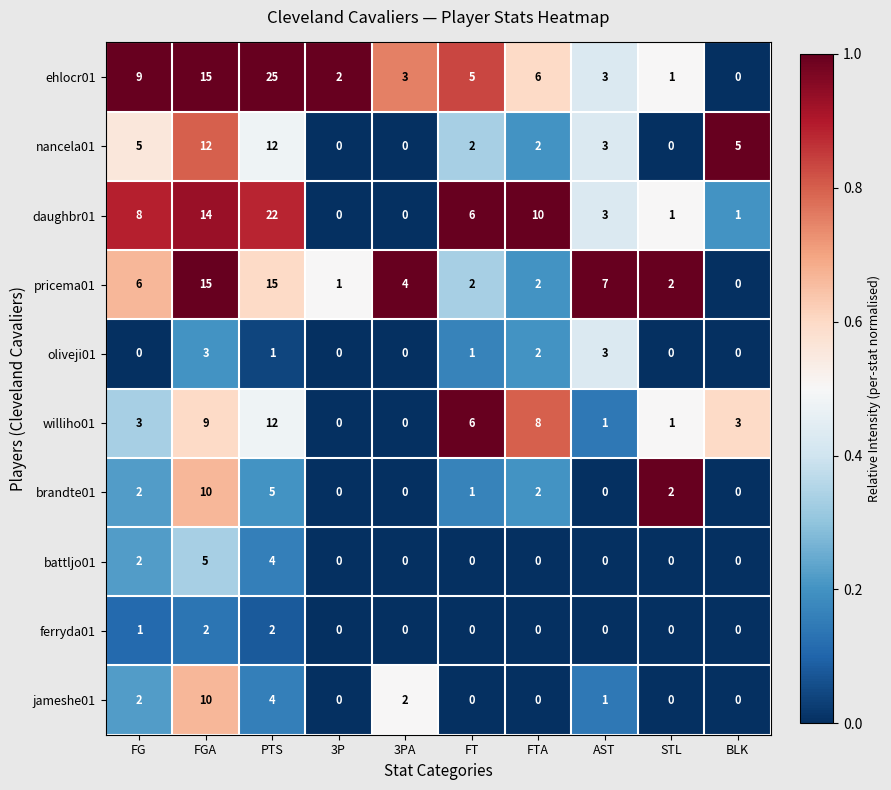

Which series has the largest range (max minus min)?

ehlocr01